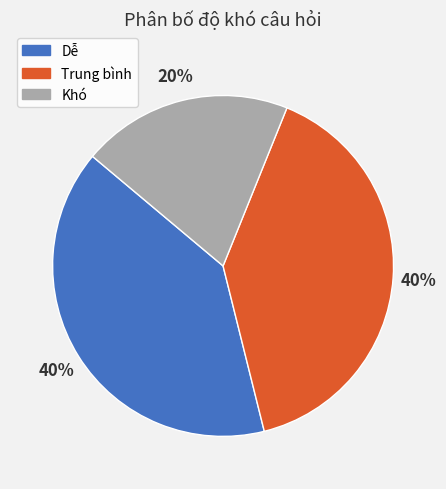

Does any single category account for the majority?

No